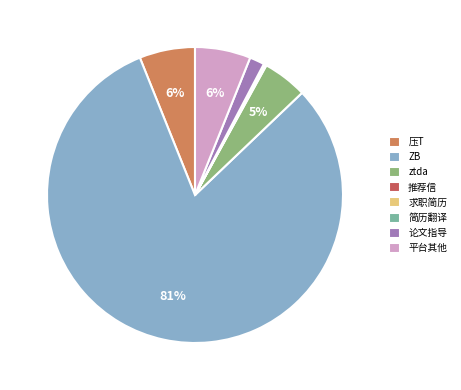

Which slice represents more than half of the pie?

ZB